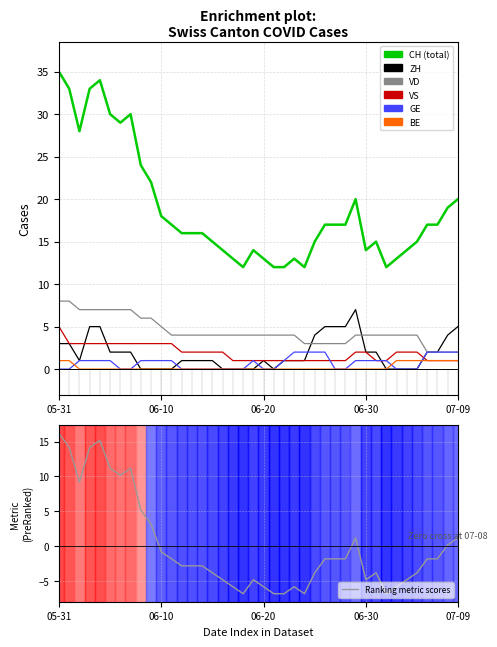

What is the value of the VD point at the 14th from the left?

4